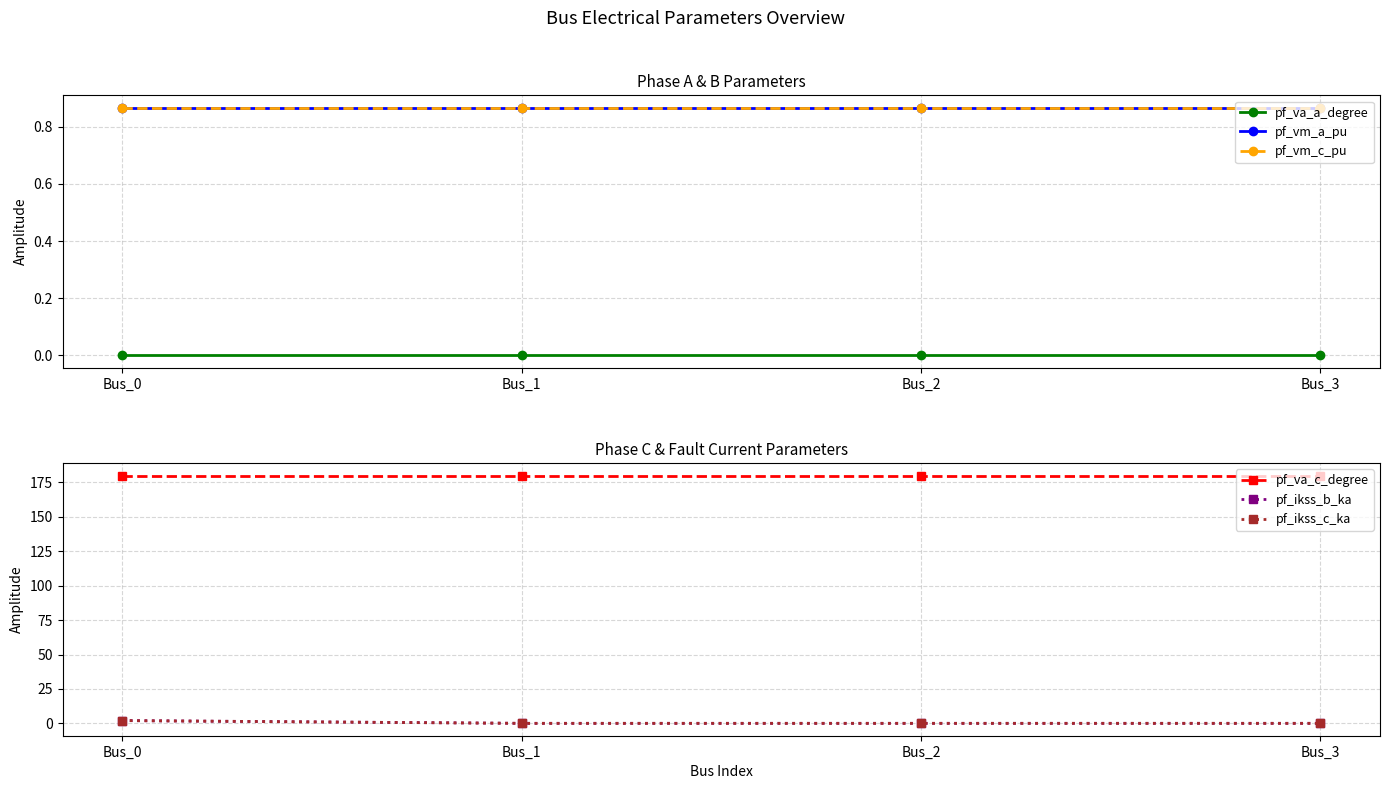

The pf_va_a_degree series shows 0.0 at Bus_0. True or false?

False